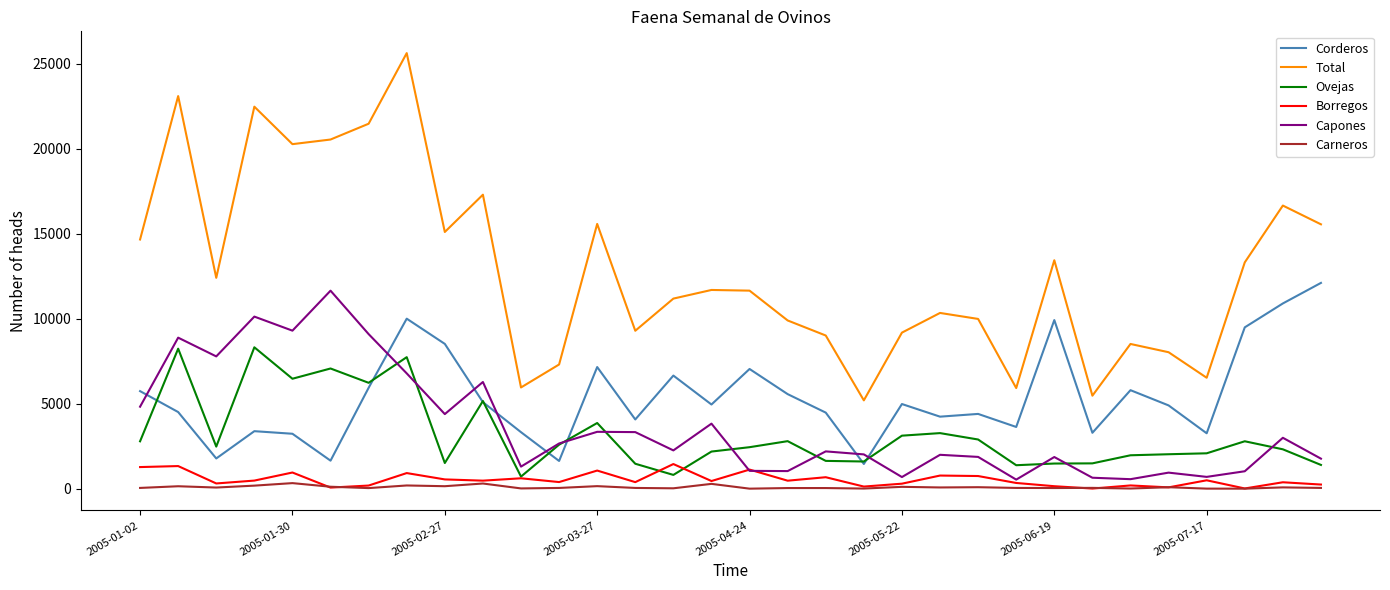

Does the chart display data point markers on the line(s)?

No